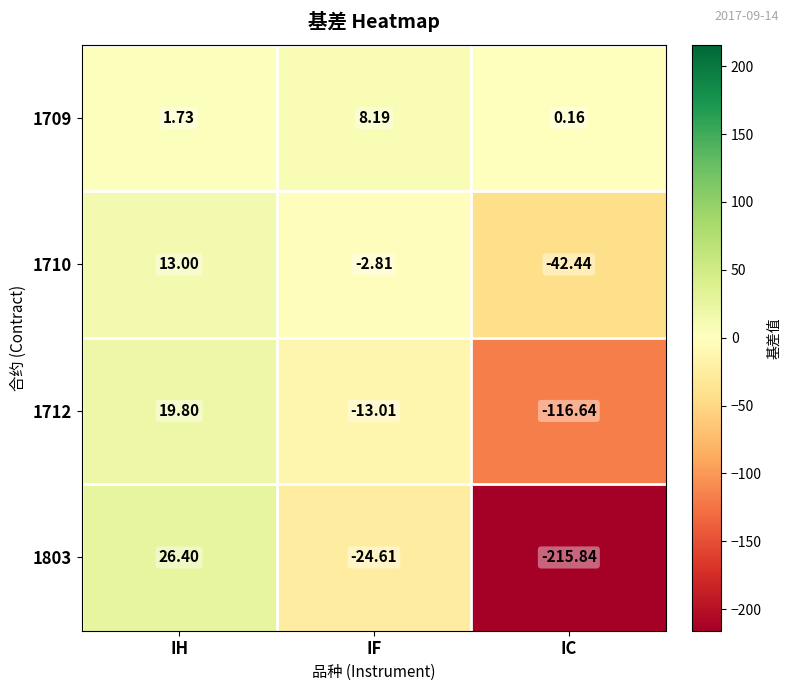

At which label does 1709 reach its minimum?

IC